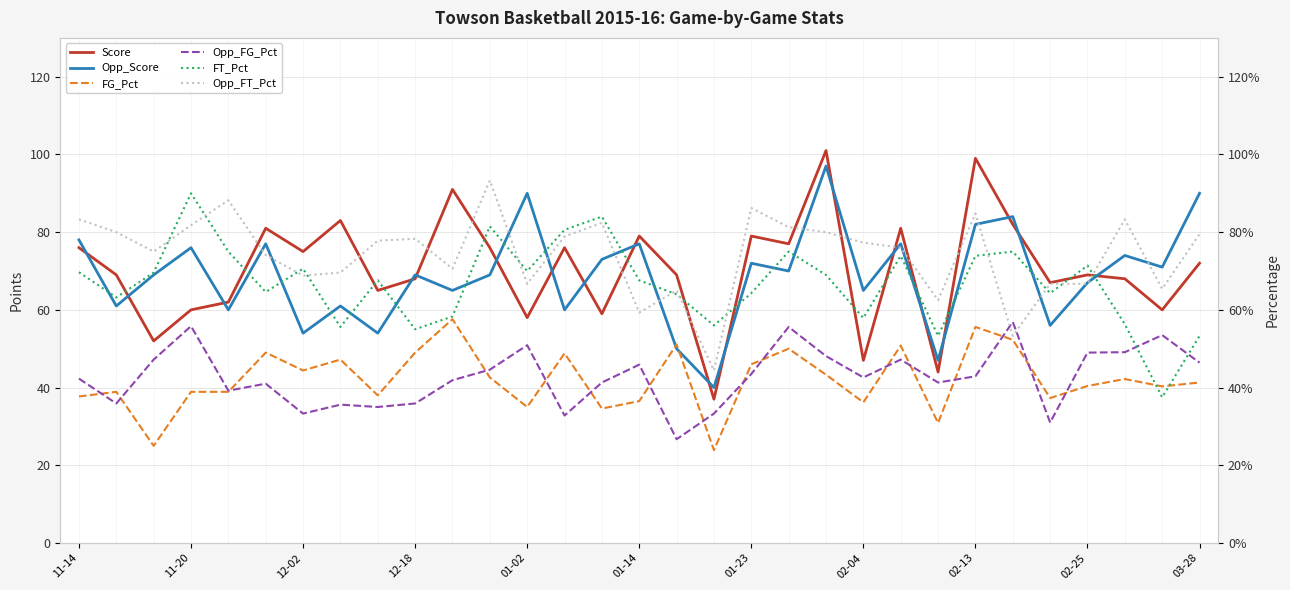

At which category is the sum across all series the highest?

20